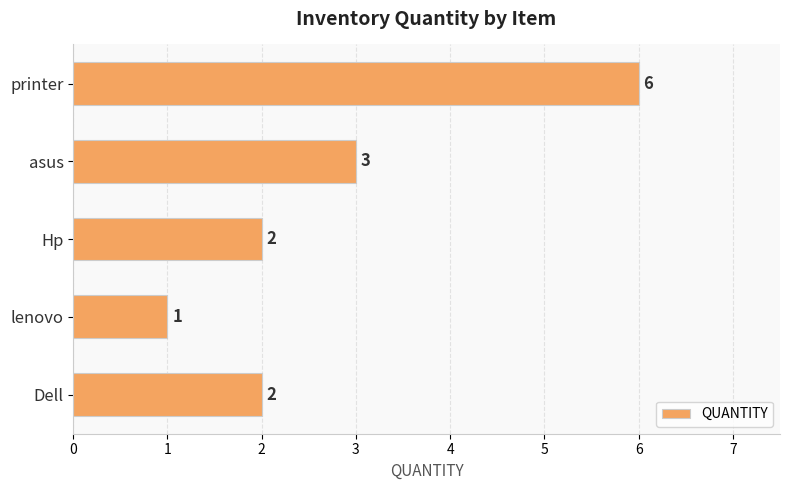

How many categories are shown in the chart?

5